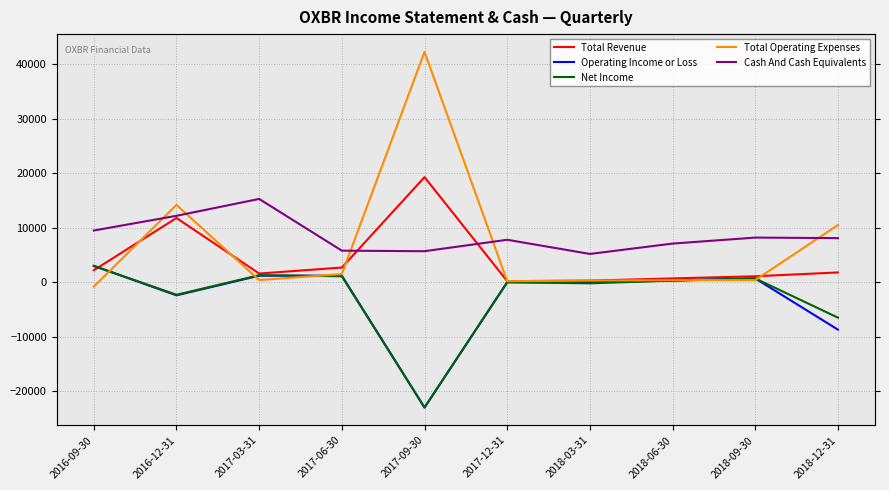

Between 2017-12-31 and 2018-09-30, which series saw the biggest shift?

Total Revenue